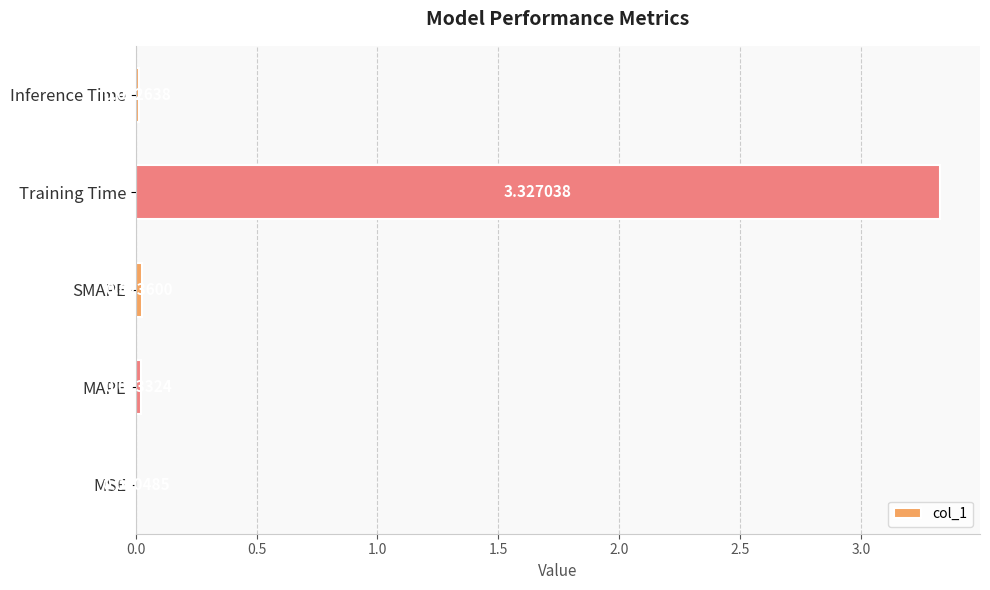

Between Inference Time and MSE, which is larger?

Inference Time